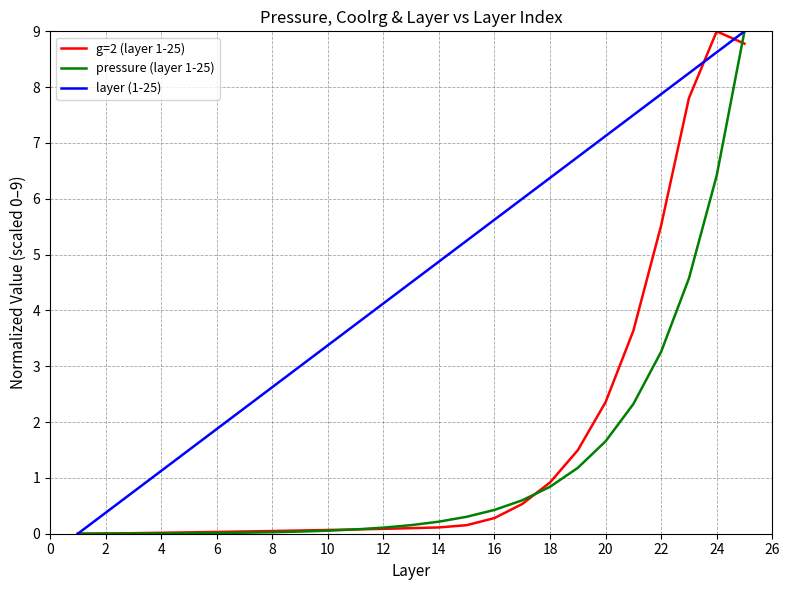

Count the number of categories in the chart.

25